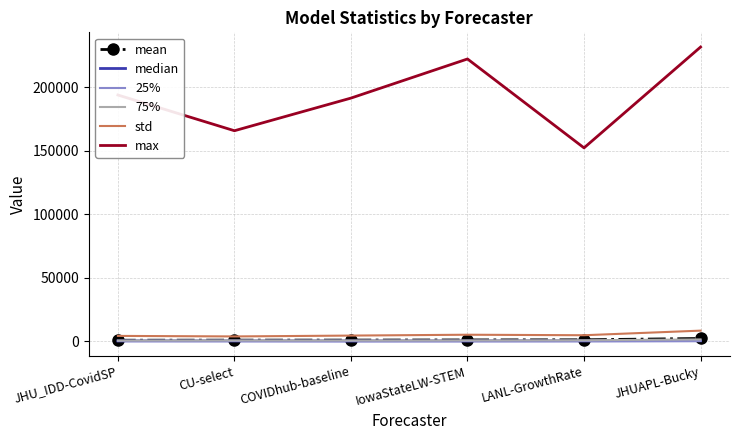

What is the maximum value shown in the chart?

231562.0